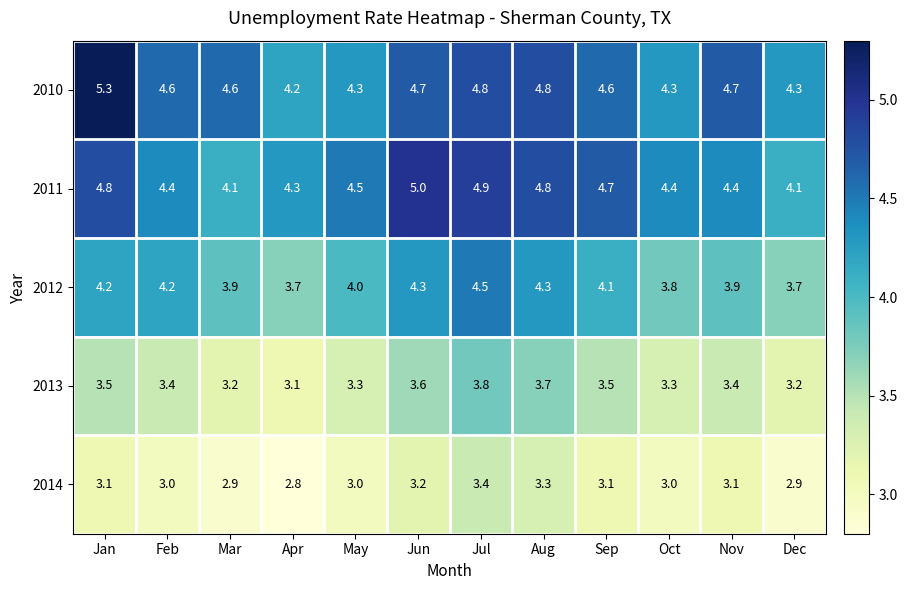

How many 2014 values are between 3 and 4?

9